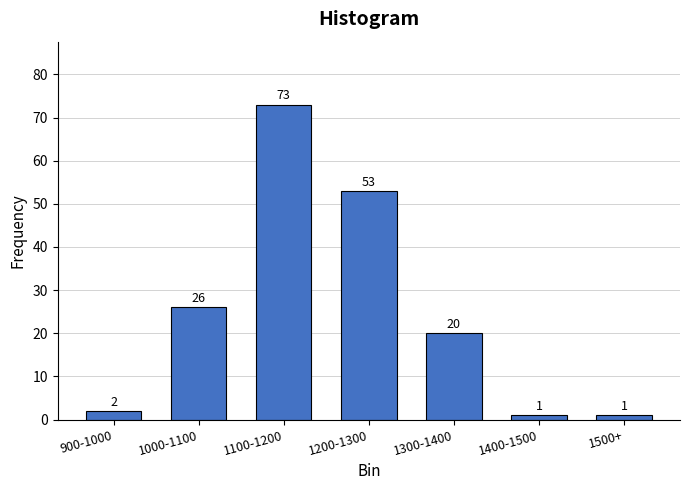

Reading right to left, transcribe all the data shown in this chart.

1500+=1	1400-1500=1	1300-1400=20	1200-1300=53	1100-1200=73	1000-1100=26	900-1000=2